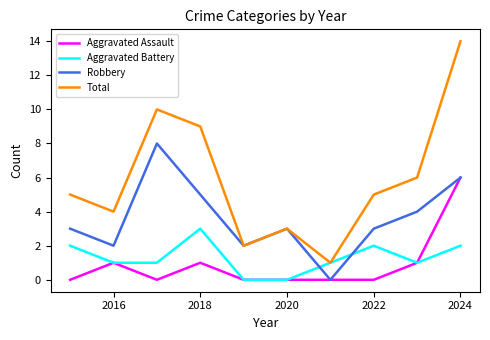

Which series has the largest total across all categories?

Total